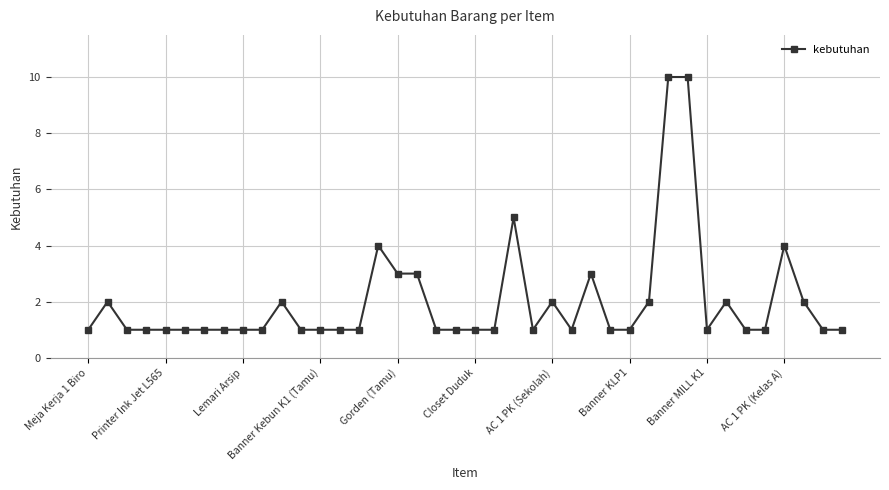

What is the sum of all values?

80